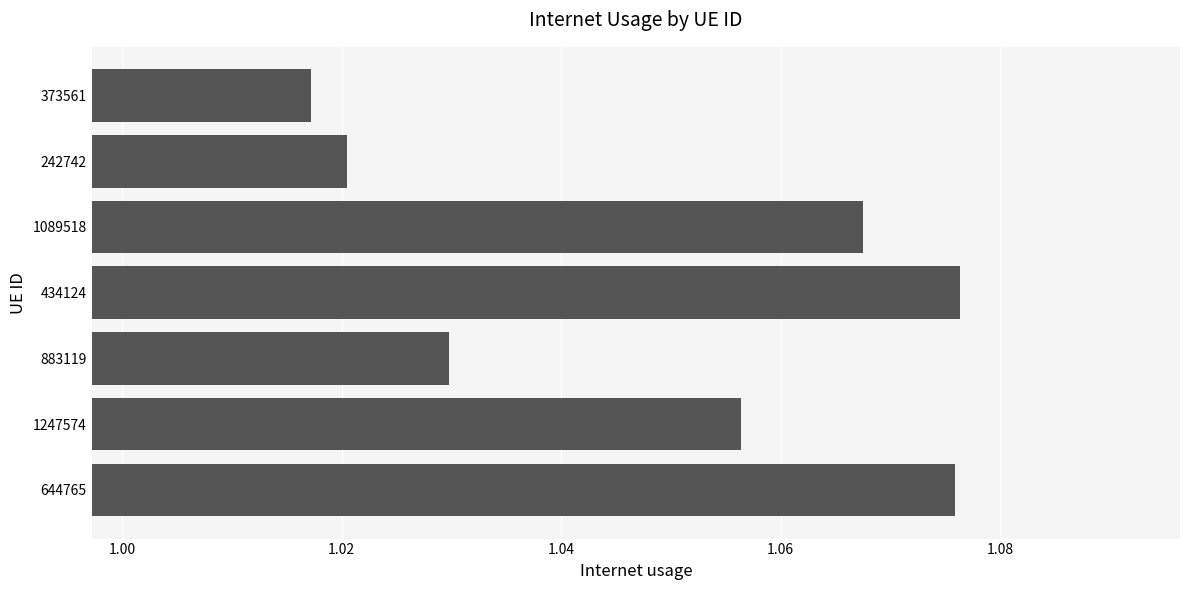

Which category has the lowest value across all series?

373561